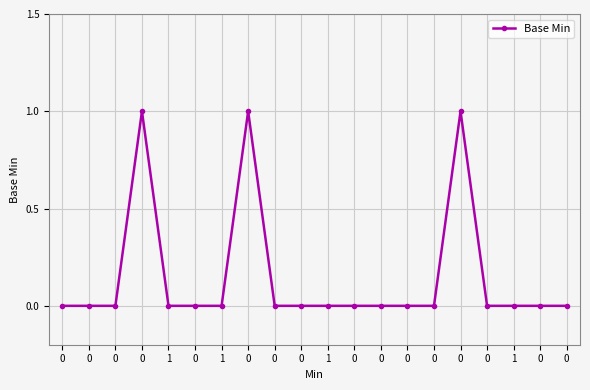

What is the label of the 18th point from the left?

1